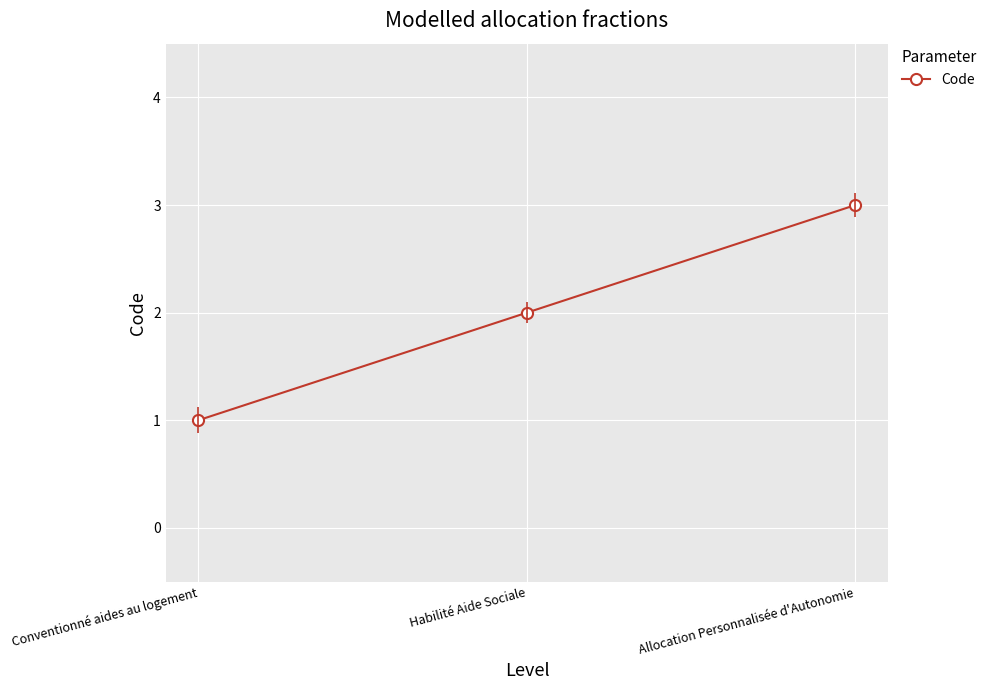

What value does the data have at Allocation Personnalisée d'Autonomie?

3